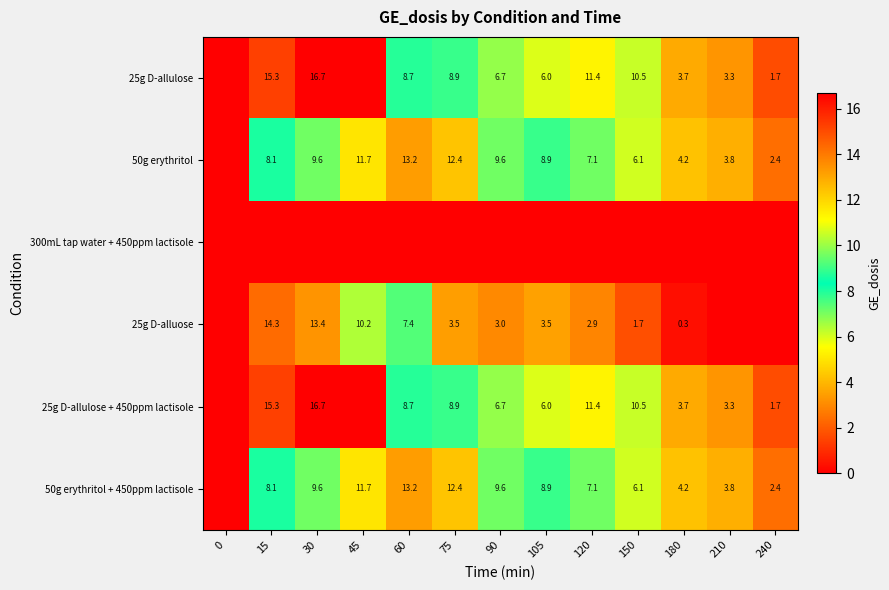

The value of 25g D-alluose at 45 is 10.2. True or false?

True